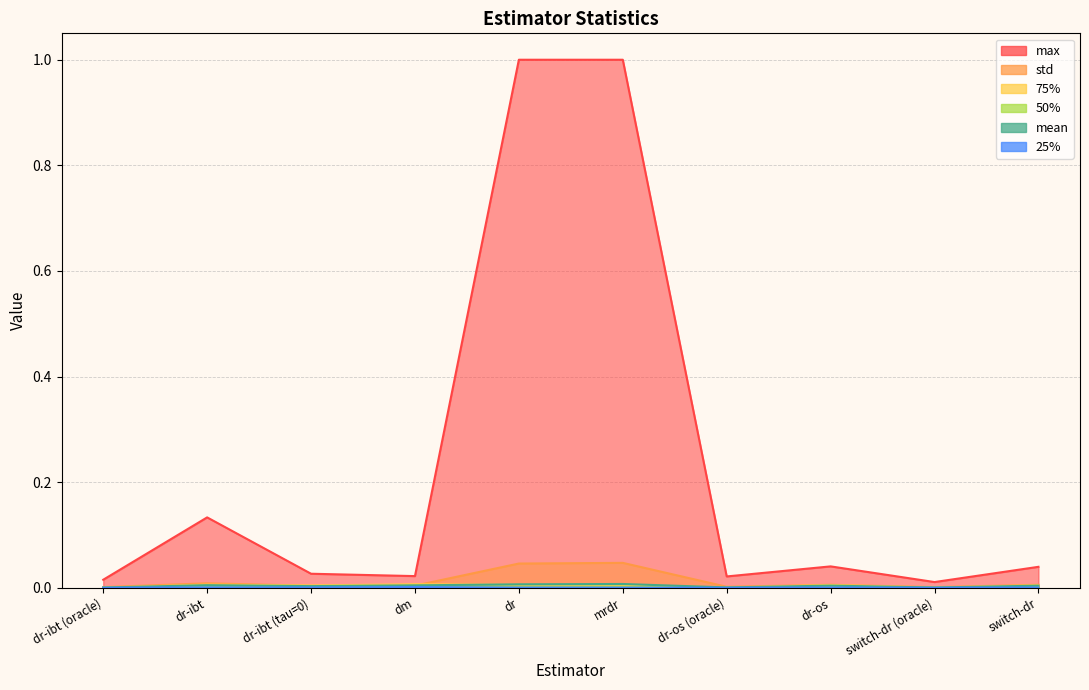

True or false: 50% has more than 0 points higher than both neighbors.

True